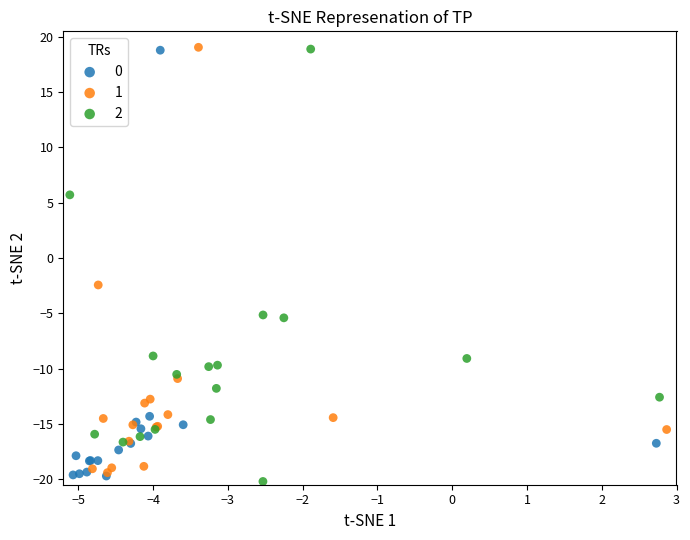

What are all the series names shown in the legend?

0, 1, 2